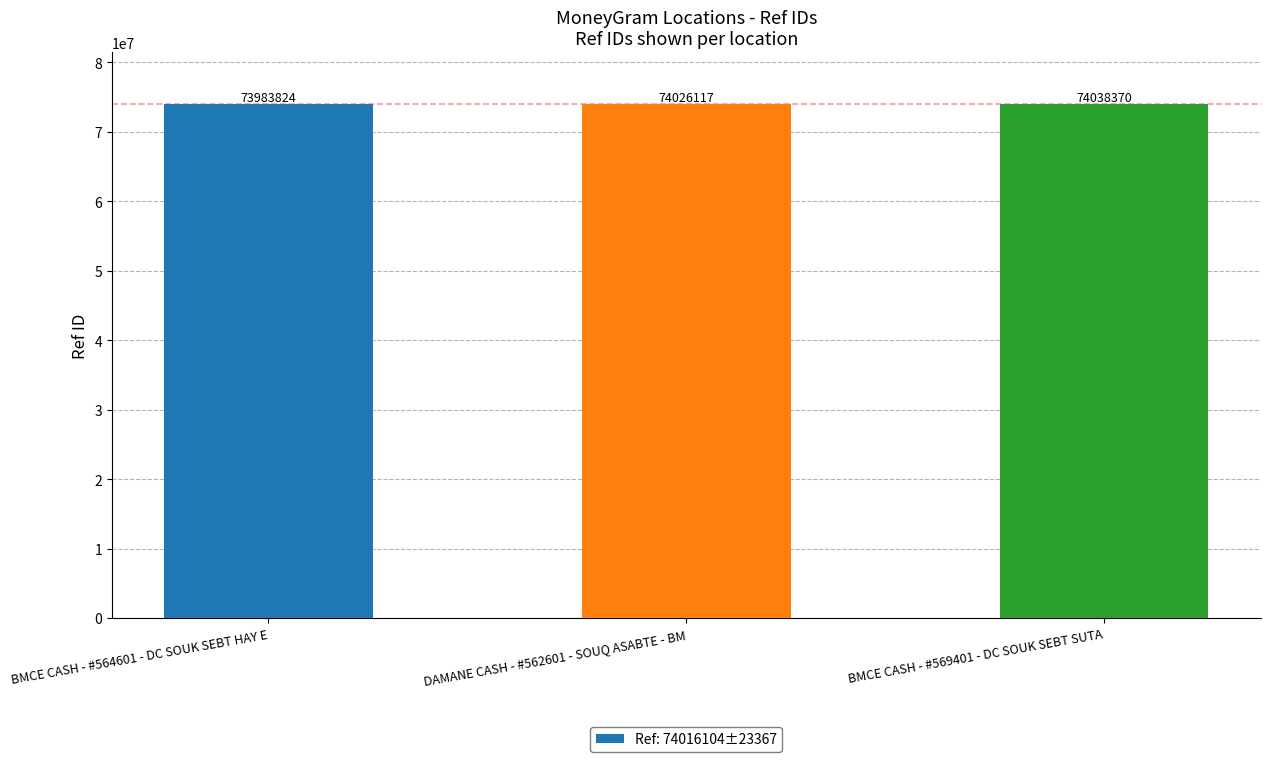

Does the chart contain any negative values?

No